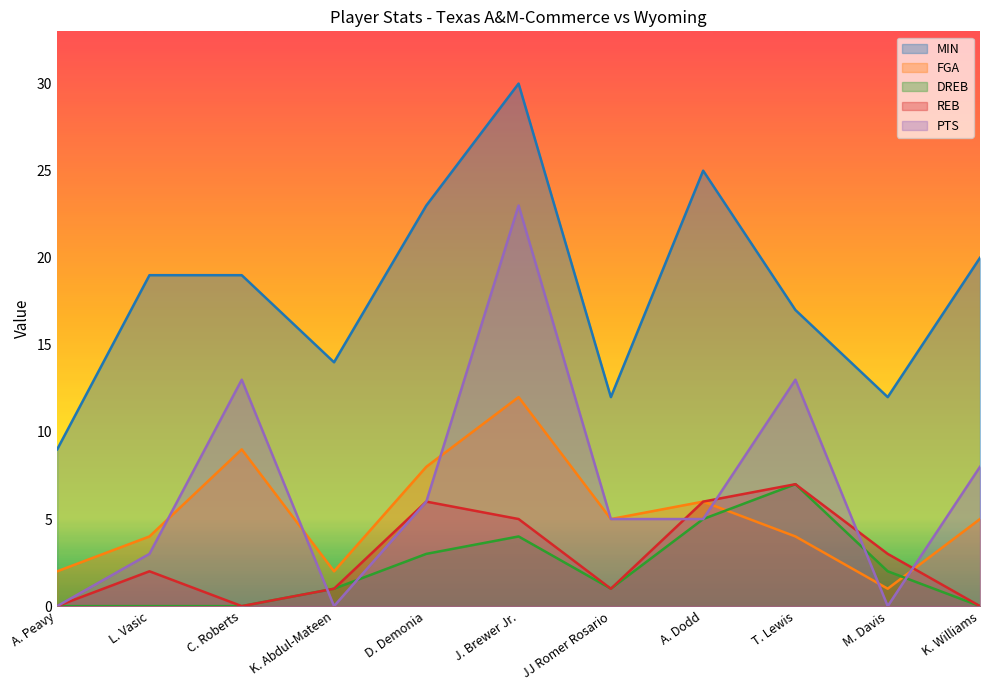

How many positive values does the REB series have?

8